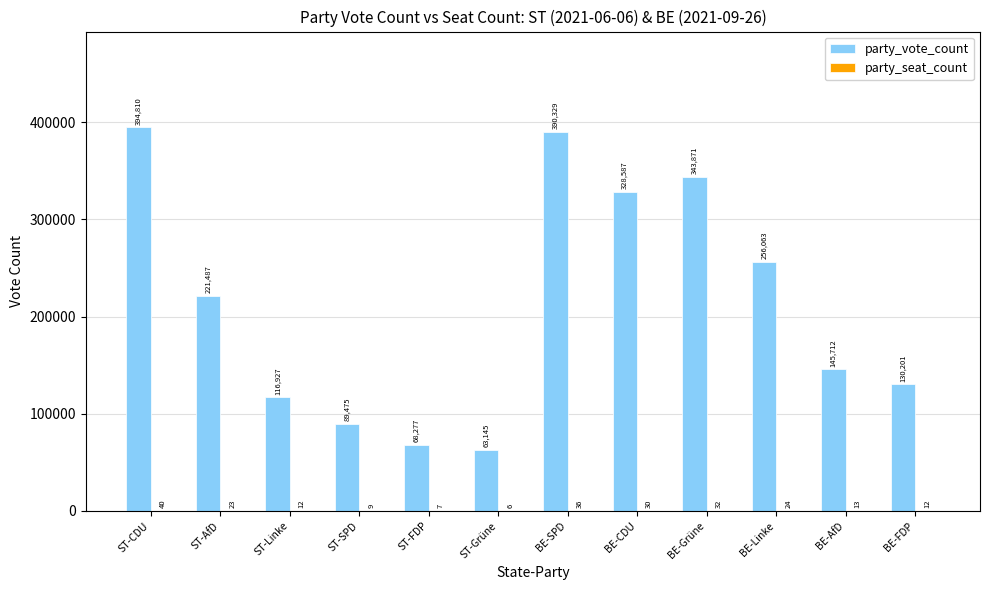

At which category is the sum across all series the highest?

ST-CDU